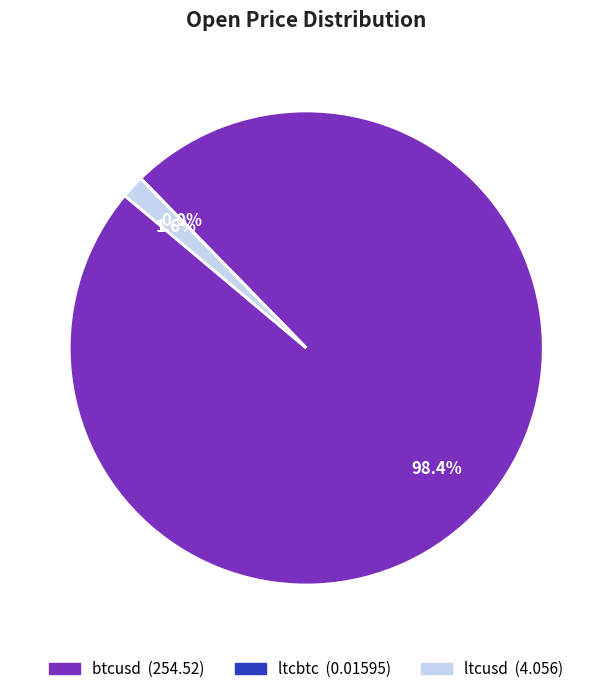

What is the total percentage of btcusd and ltcusd?

100.0%